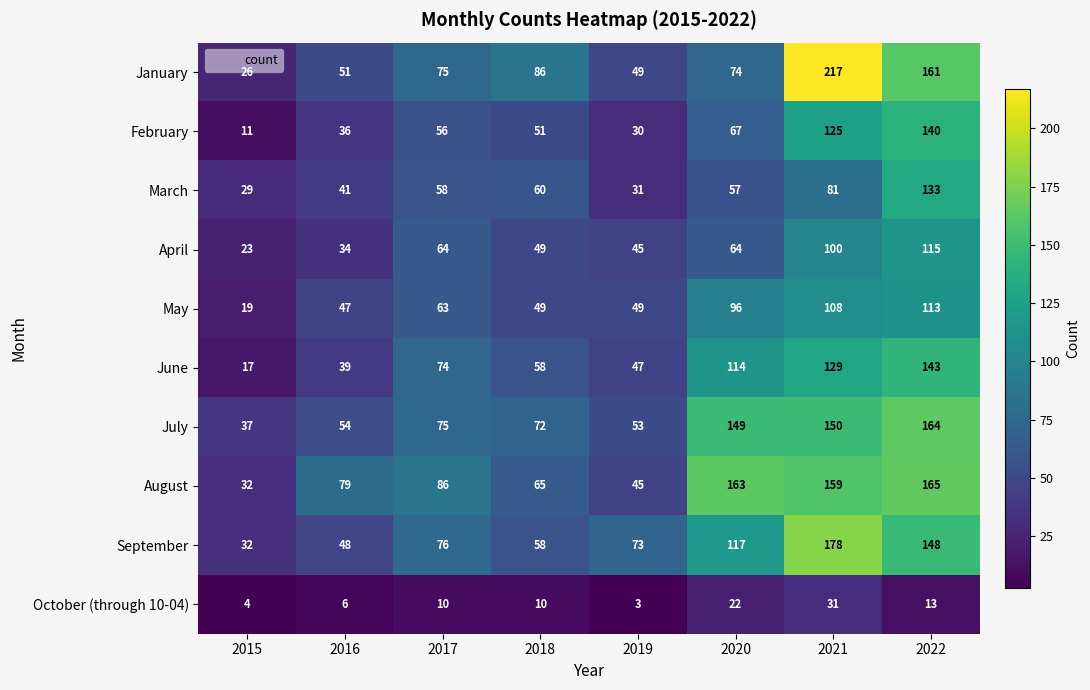

What is the smallest value displayed?

3